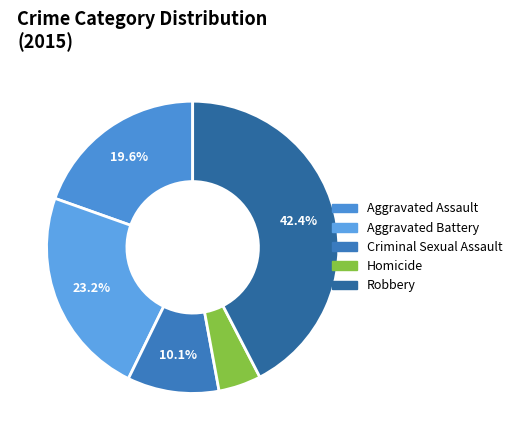

How many slices are in this pie chart?

5